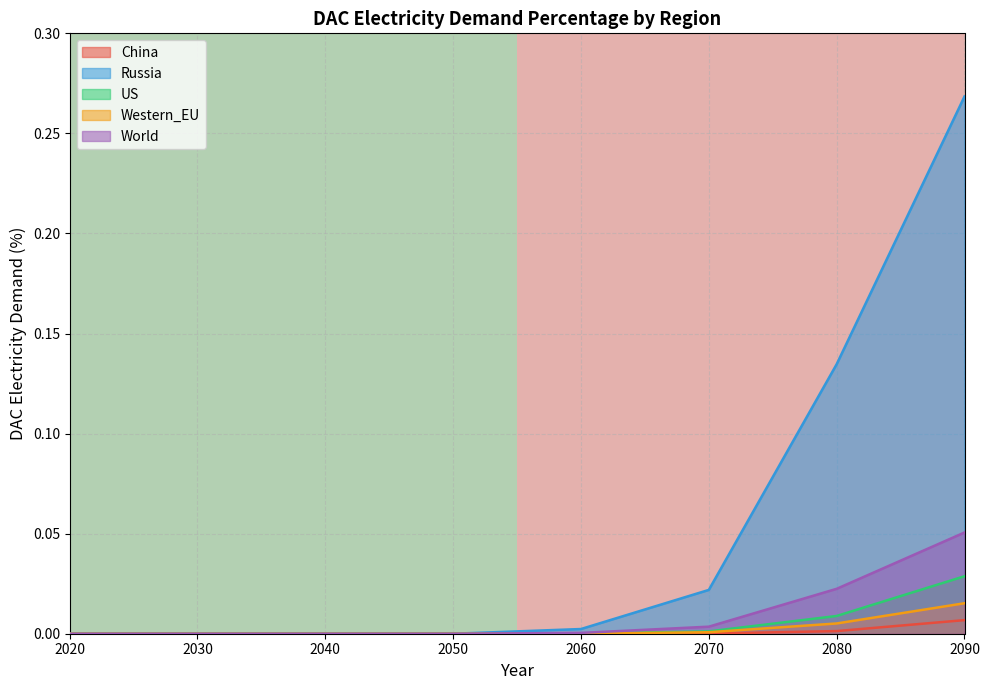

The Russia series shows 0.0 at 2030. True or false?

True